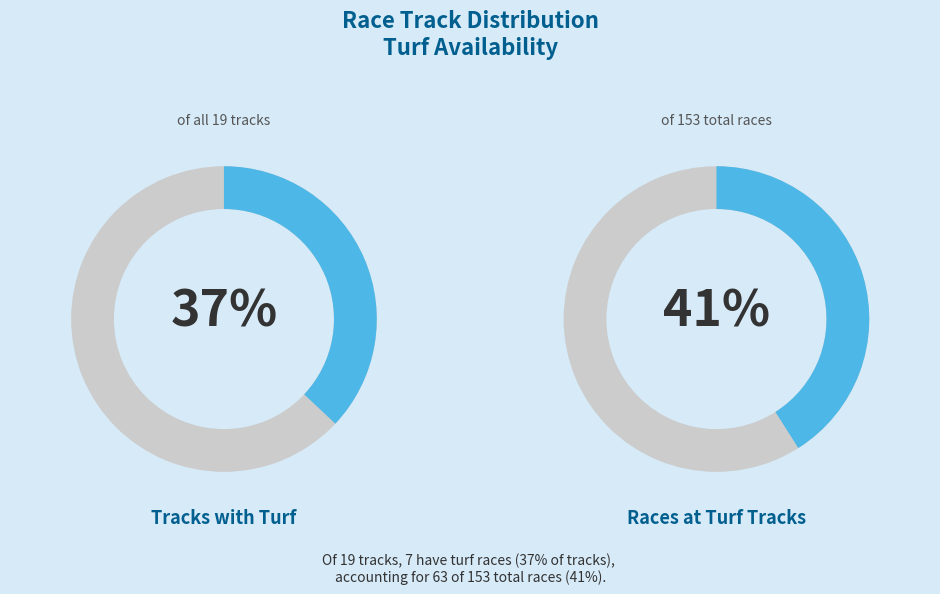

Is there a majority slice in this chart?

No